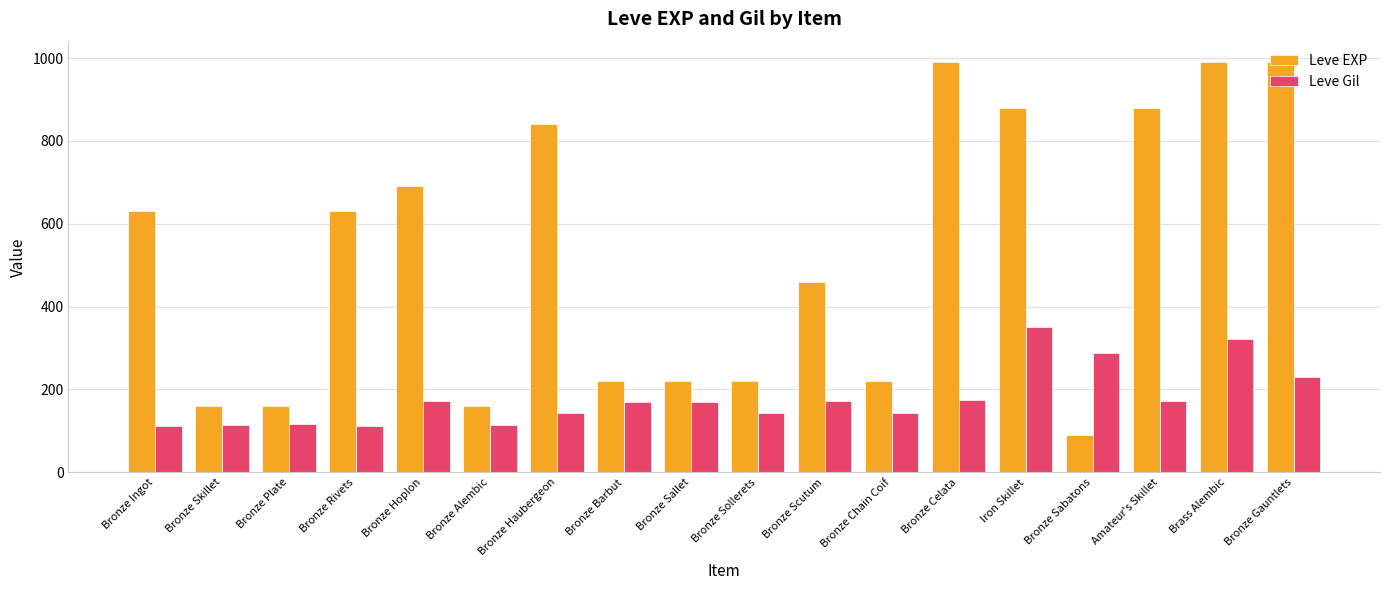

What is the label of the 6th bar from the left?

Bronze Alembic